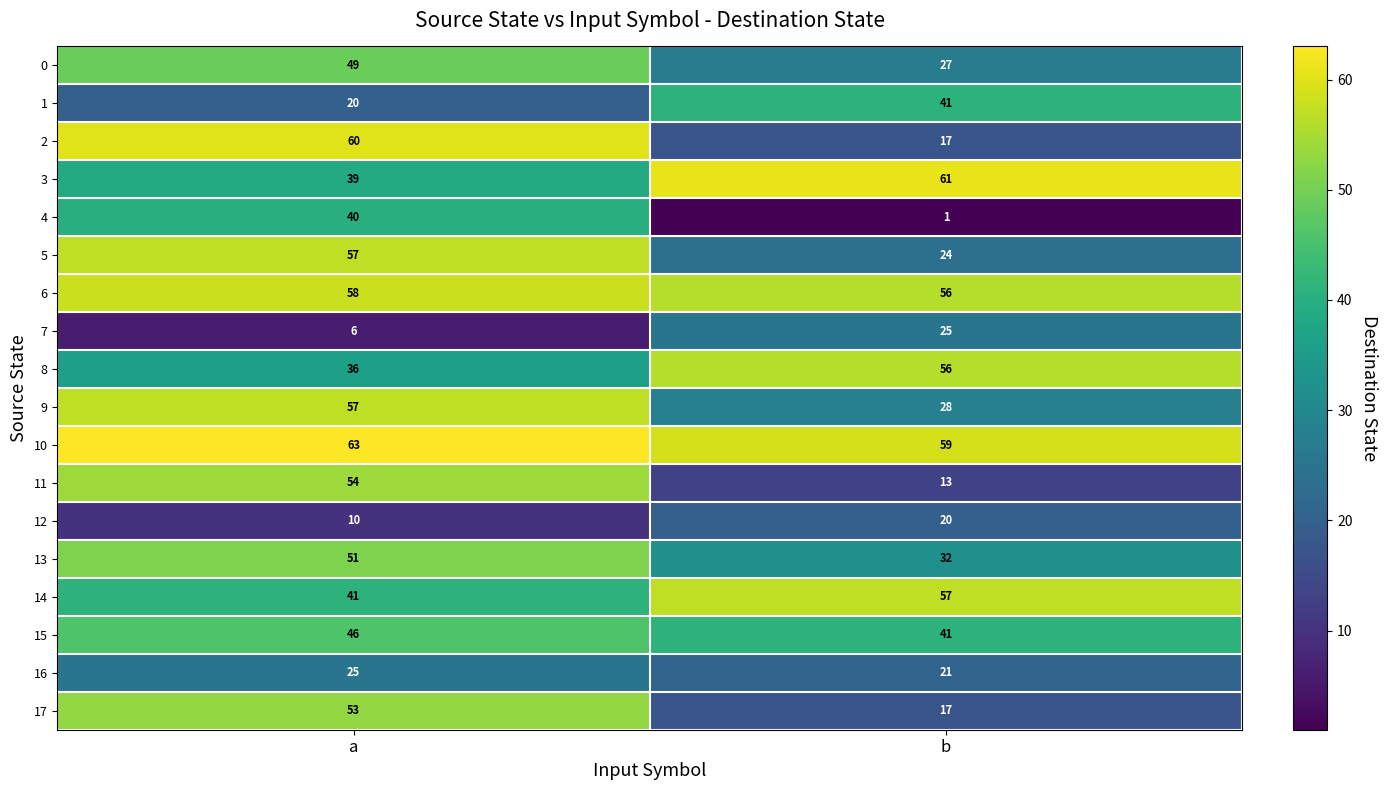

At which label is 5 closest to 40?

b